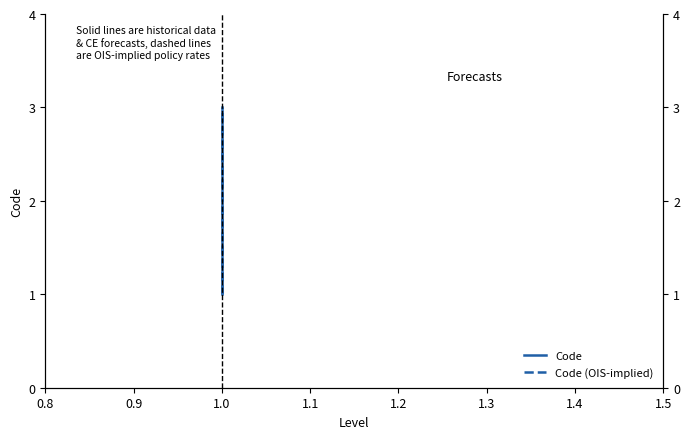

What position from the left is 0.8?

1